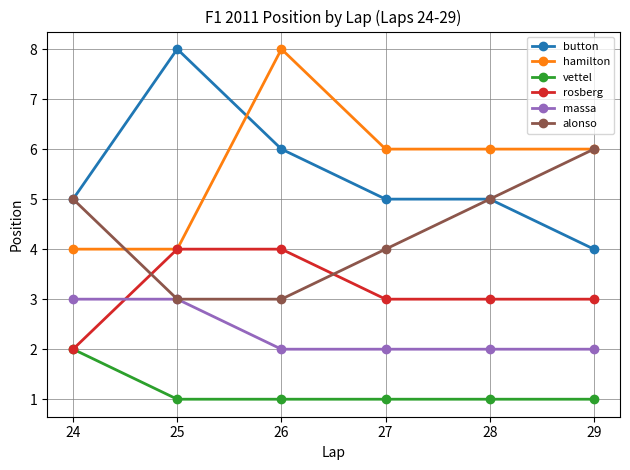

What is the total value across all series at 29?

22